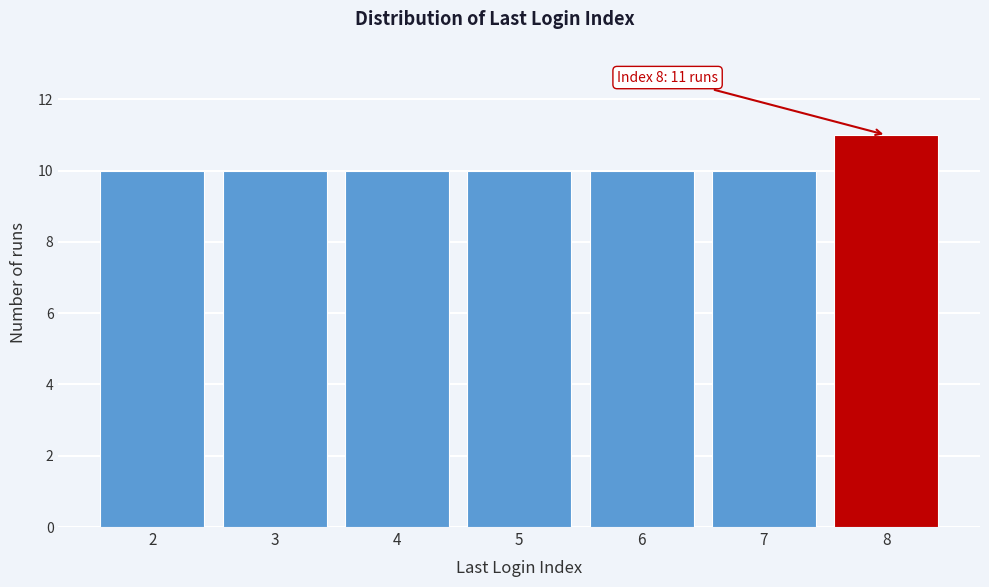

Reading left to right, extract all data points from this chart.

2=10	3=10	4=10	5=10	6=10	7=10	8=11